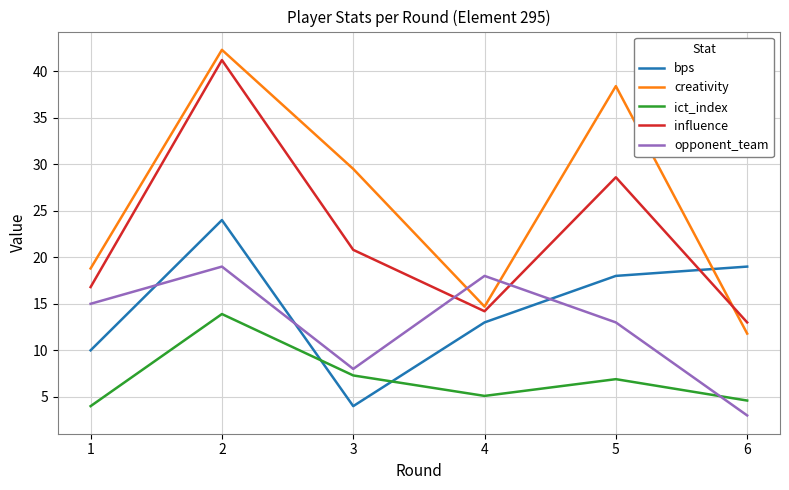

What is the difference between the bps values at 4 and 5?

5.0